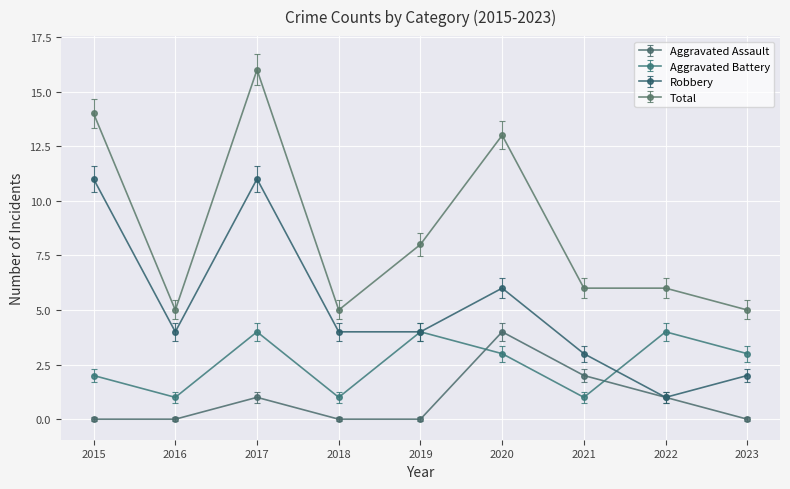

What is the value of the Robbery point at the 6th from the left?

6